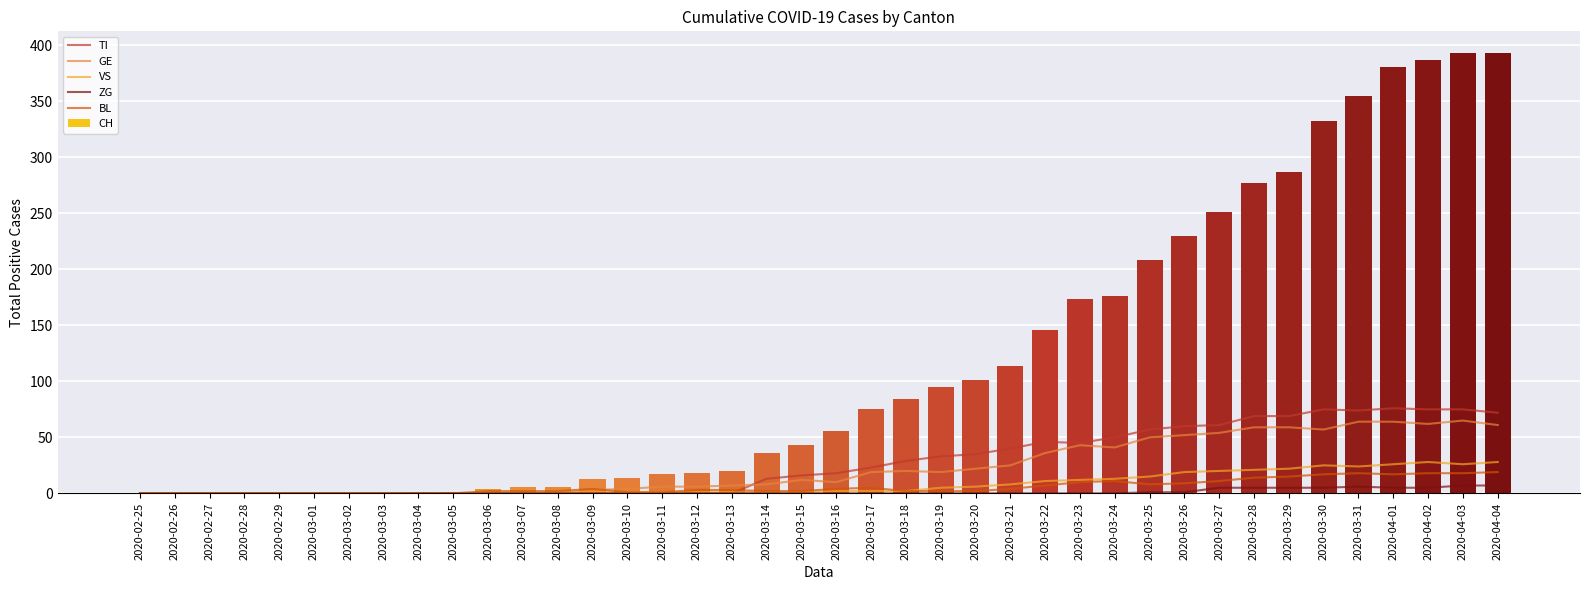

Reading left to right, transcribe all the data shown in this chart.

TI: 0	0	0	0	0	0	0	0	0	0	0	0	0	0	0	0	0	0	13	16	18	23	29	33	35	40	46	45	50	57	60	61	69	69	75	74	76	75	75	72
GE: 0	0	0	0	0	0	0	0	0	0	0	0	0	3	4	6	6	7	8	12	10	19	20	19	22	25	36	43	41	50	52	54	59	59	57	64	64	62	65	61
VS: 0	0	0	0	0	0	0	0	0	0	0	0	1	1	1	1	1	1	1	1	2	2	2	5	6	8	11	12	13	15	19	20	21	22	25	24	26	28	26	28
ZG: 0	0	0	0	0	0	0	0	0	0	0	0	0	0	0	0	0	0	0	0	0	0	0	0	0	0	0	0	0	1	1	5	5	5	5	6	5	5	7	7
BL: 0	0	0	0	0	0	0	0	0	0	2	2	2	4	1	1	3	3	2	2	4	5	2	2	2	4	7	10	11	8	9	11	14	15	17	18	17	18	18	19
CH: 0	0	0	0	0	0	0	0	1	1	4	6	6	13	14	17	18	20	36	43	56	75	84	95	101	114	146	174	176	208	230	251	277	287	333	355	381	387	393	393